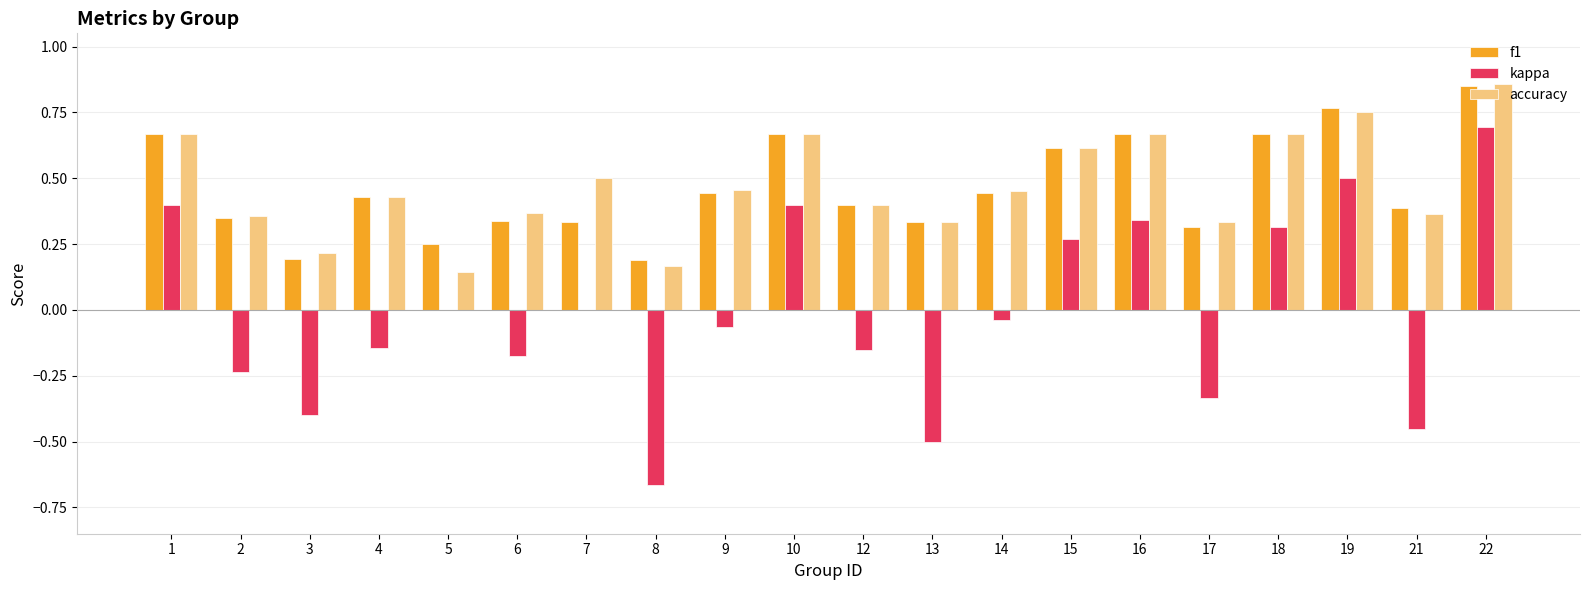

What is the total value across all series at 10?

1.7